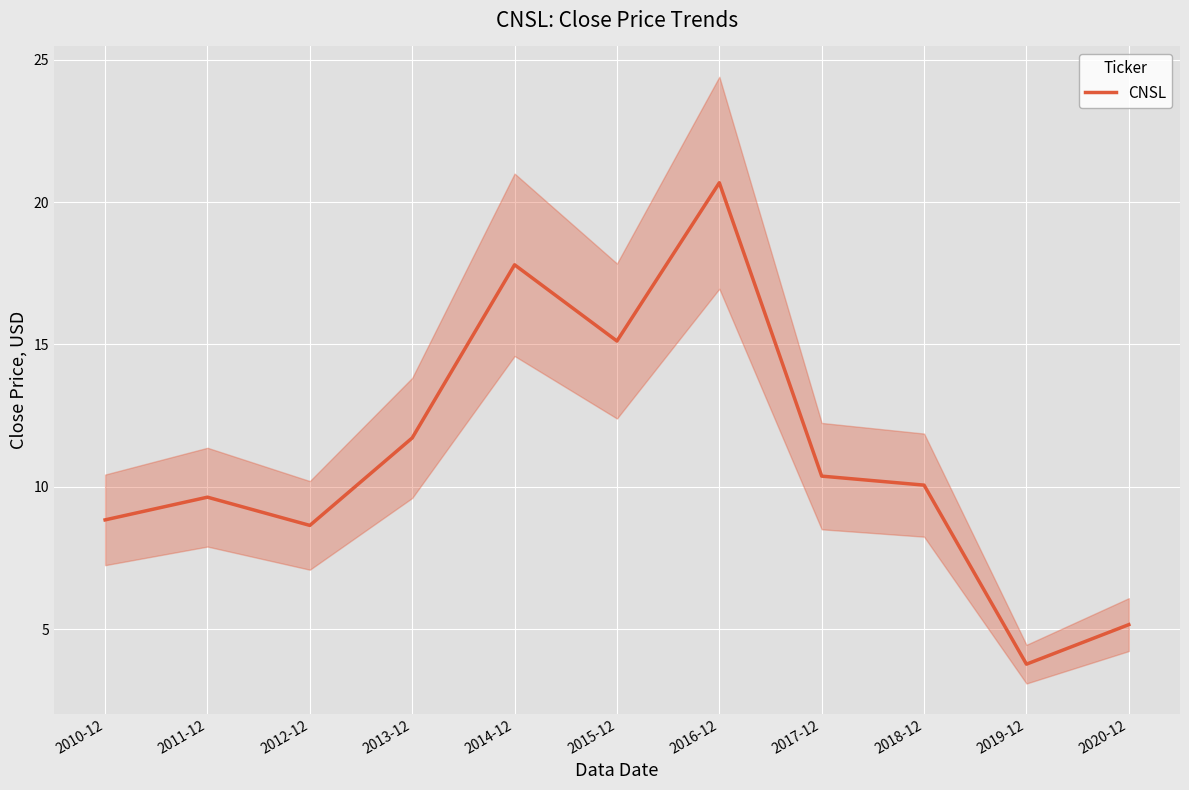

The chart shows a value of 5.3 at 2017-12. True or false?

False